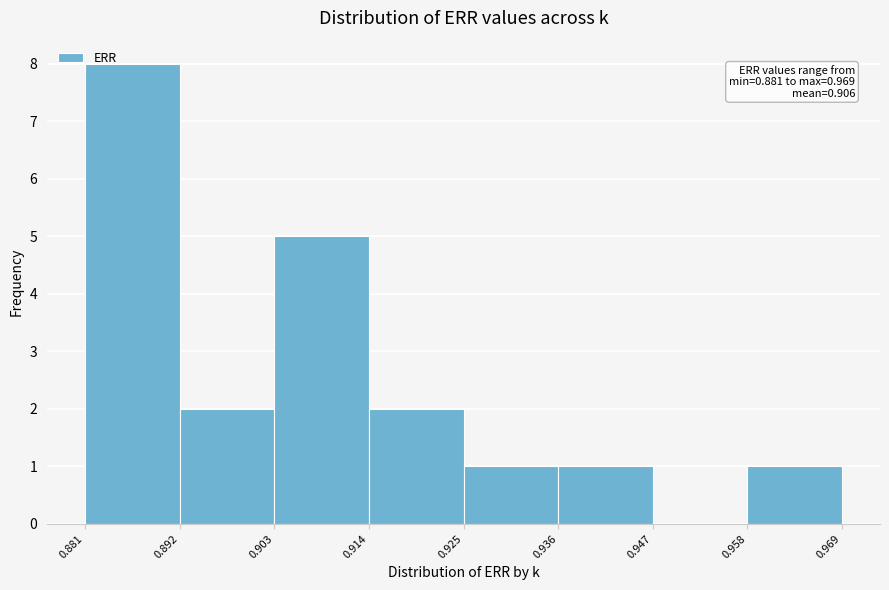

Which range on the x-axis has the tallest bar?

0.881 to 0.892